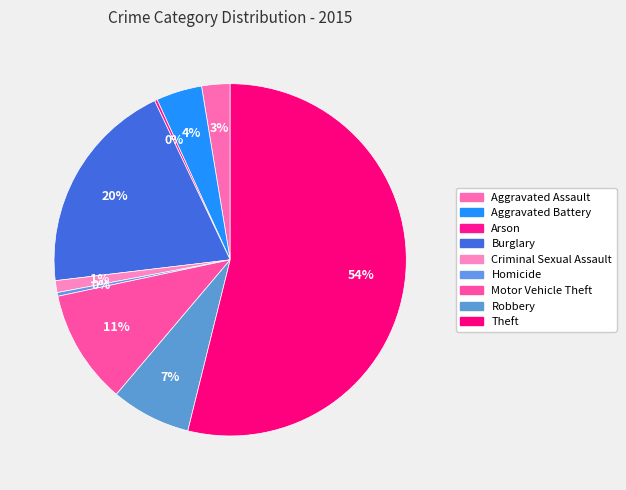

Is Theft the majority of the pie?

Yes